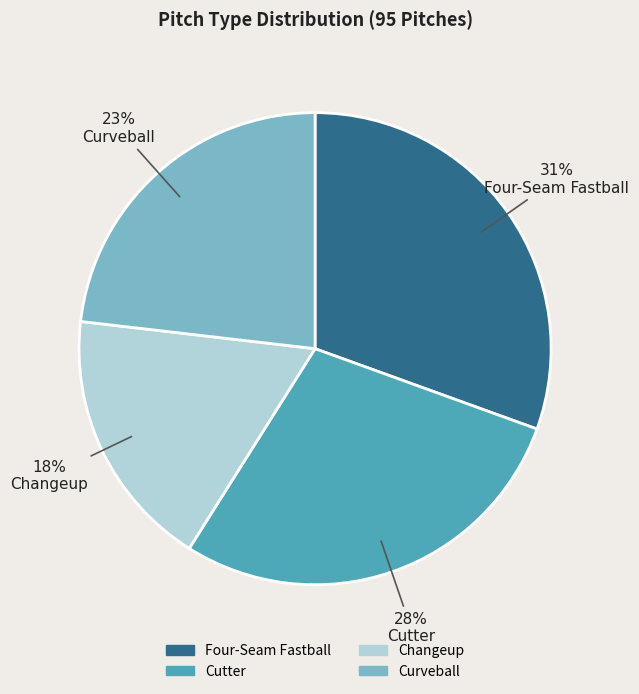

Which has a higher value, Changeup or Curveball?

Curveball